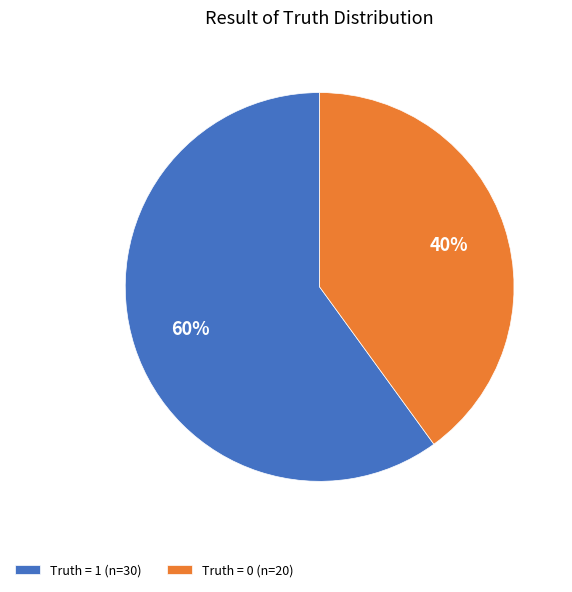

The Truth = 0 (n=20) slice represents 28% of the pie. True or false?

False